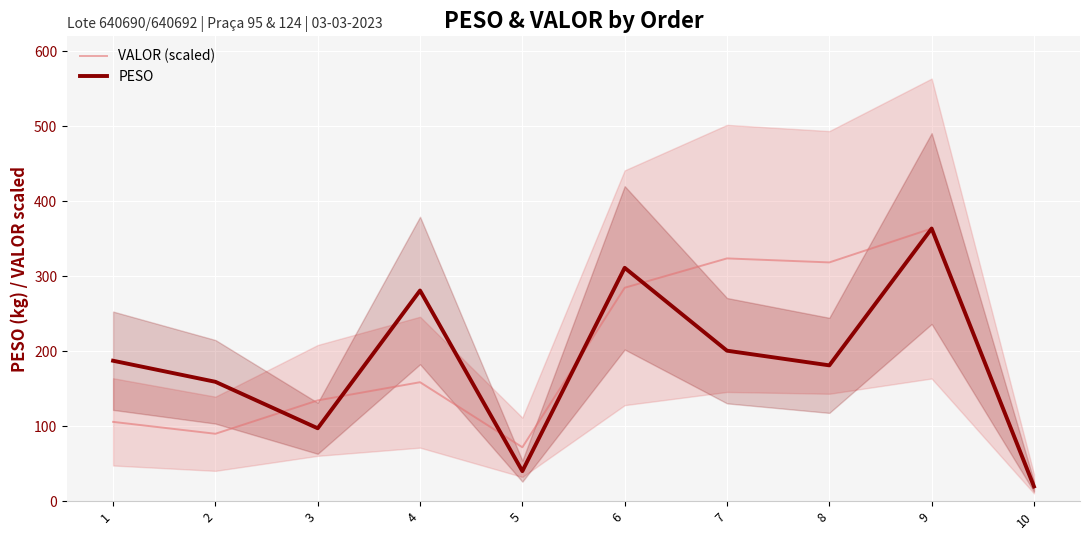

How many data points does each series have?

10